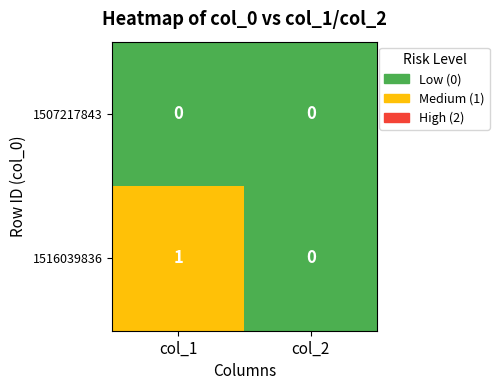

At which category is the sum across all series the highest?

col_1